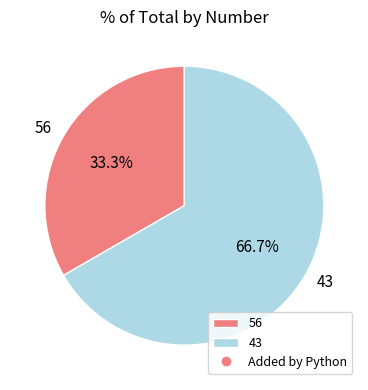

Is it true that 43 is 76% of the pie?

False